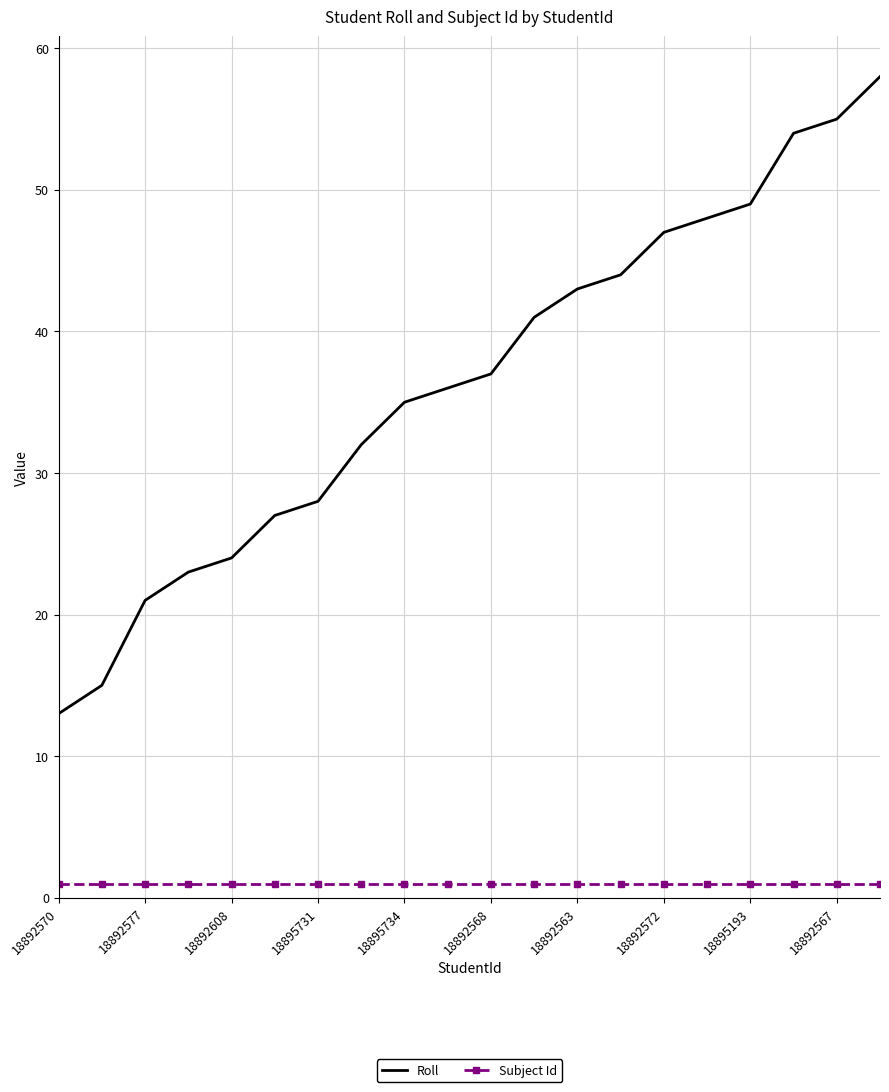

Rank the series by their average value, from highest to lowest.

Roll, Subject Id